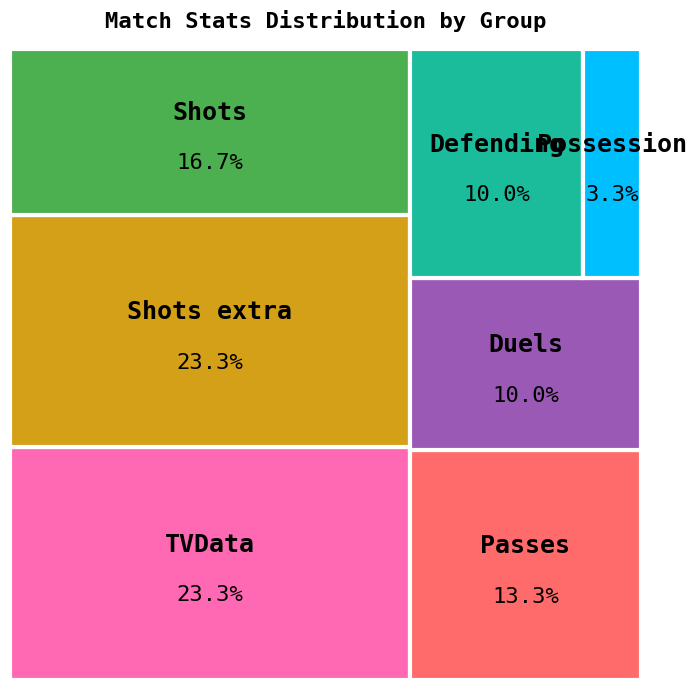

Rank the categories by value from highest to lowest.

TVData, Shots extra, Shots, Passes, Duels, Defending, Possession